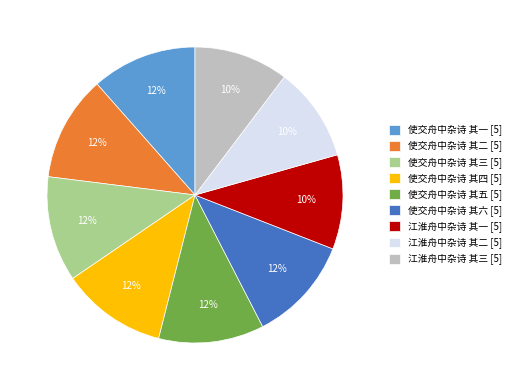

Approximately how many times larger is the value at 使交舟中杂诗 其六 [5] compared to 使交舟中杂诗 其三 [5]?

1.0